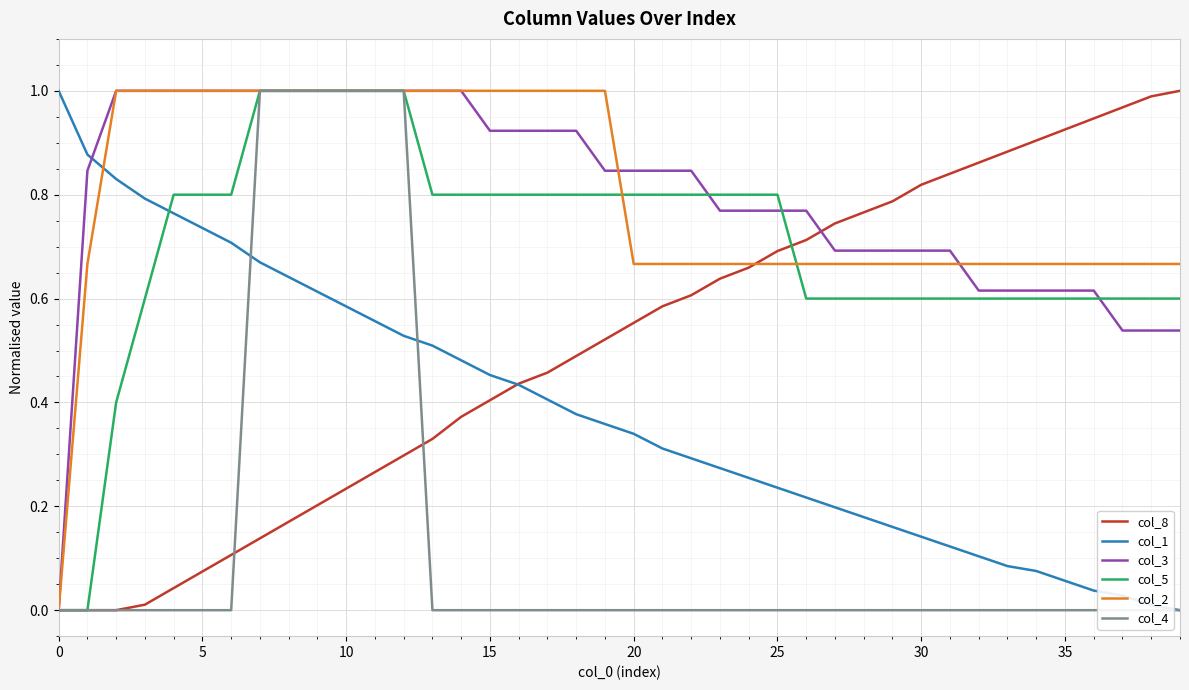

At which category is the sum across all series the highest?

12